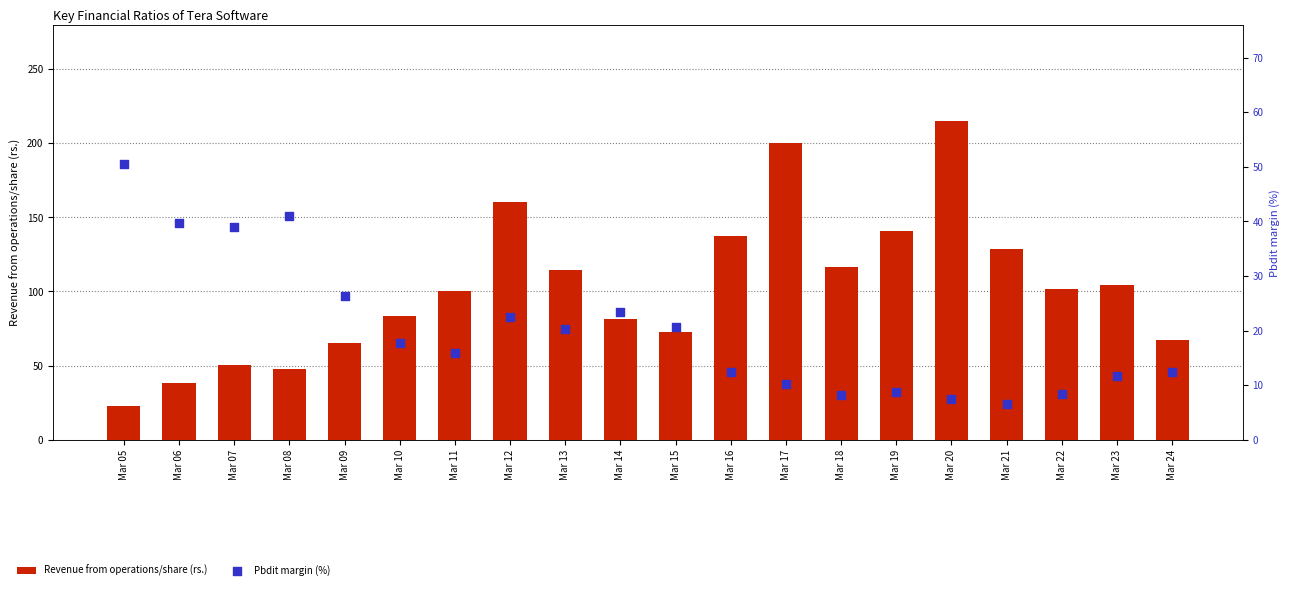

Which series reaches the maximum Y coordinate?

Revenue from operations/share (rs.)